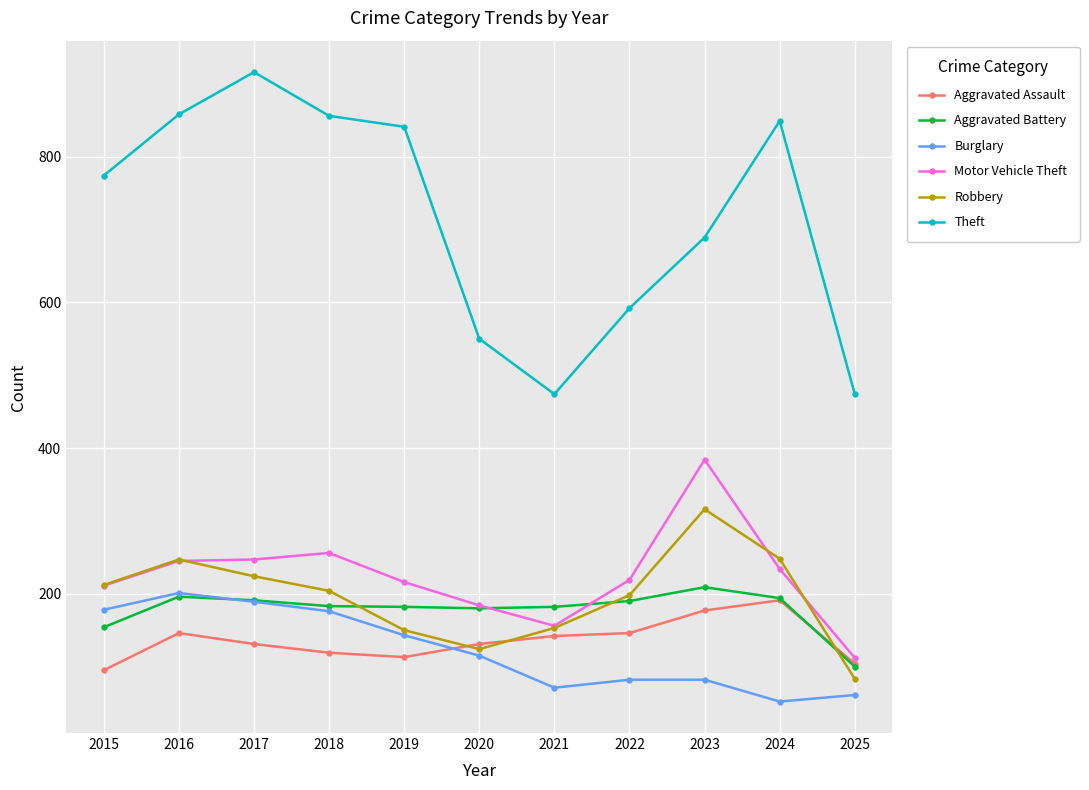

At 2022, list the series in order from largest to smallest.

Theft, Motor Vehicle Theft, Robbery, Aggravated Battery, Aggravated Assault, Burglary